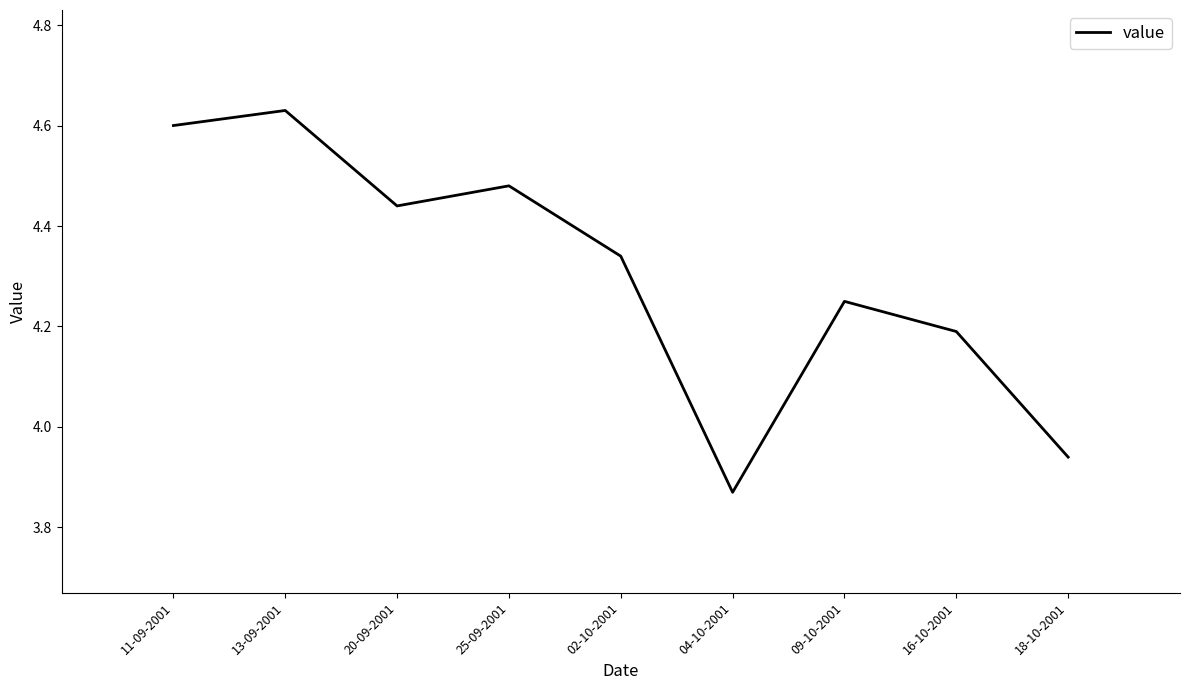

What position from the left is 02-10-2001?

5